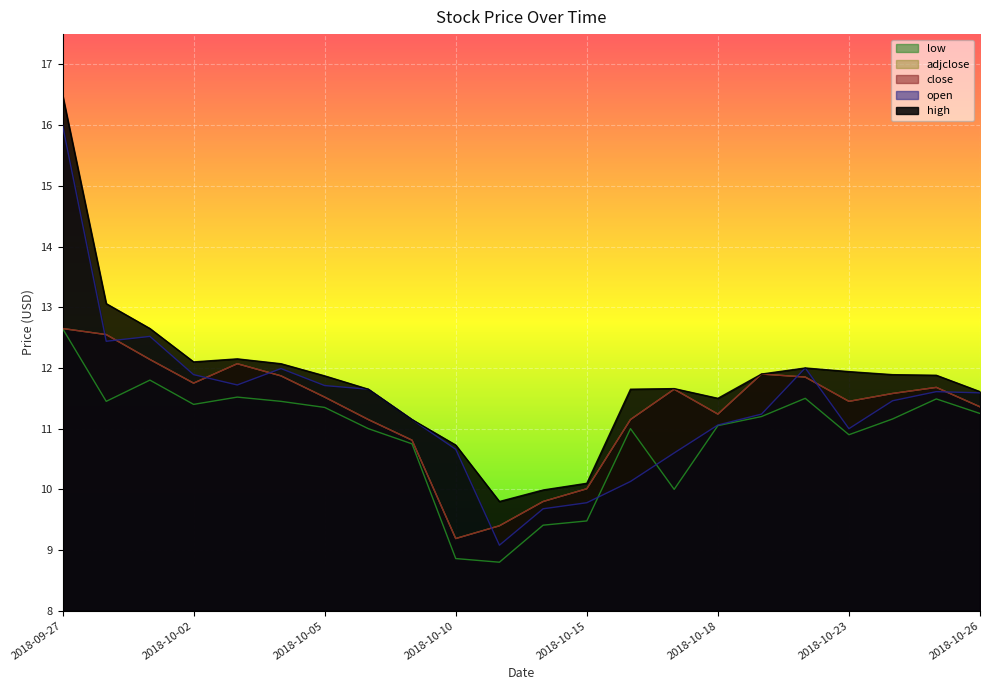

The value of low at 2018-10-08 is 14.5. True or false?

False